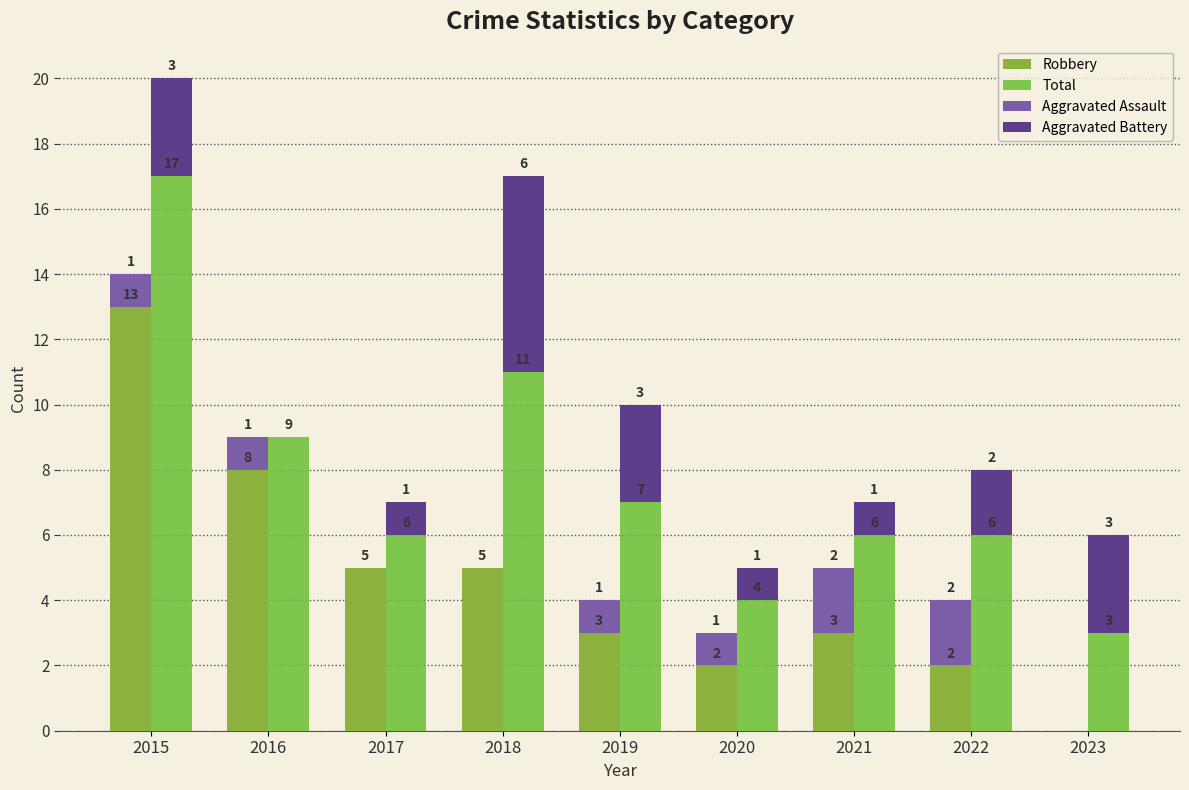

What is the total value across all series at 2018?

22